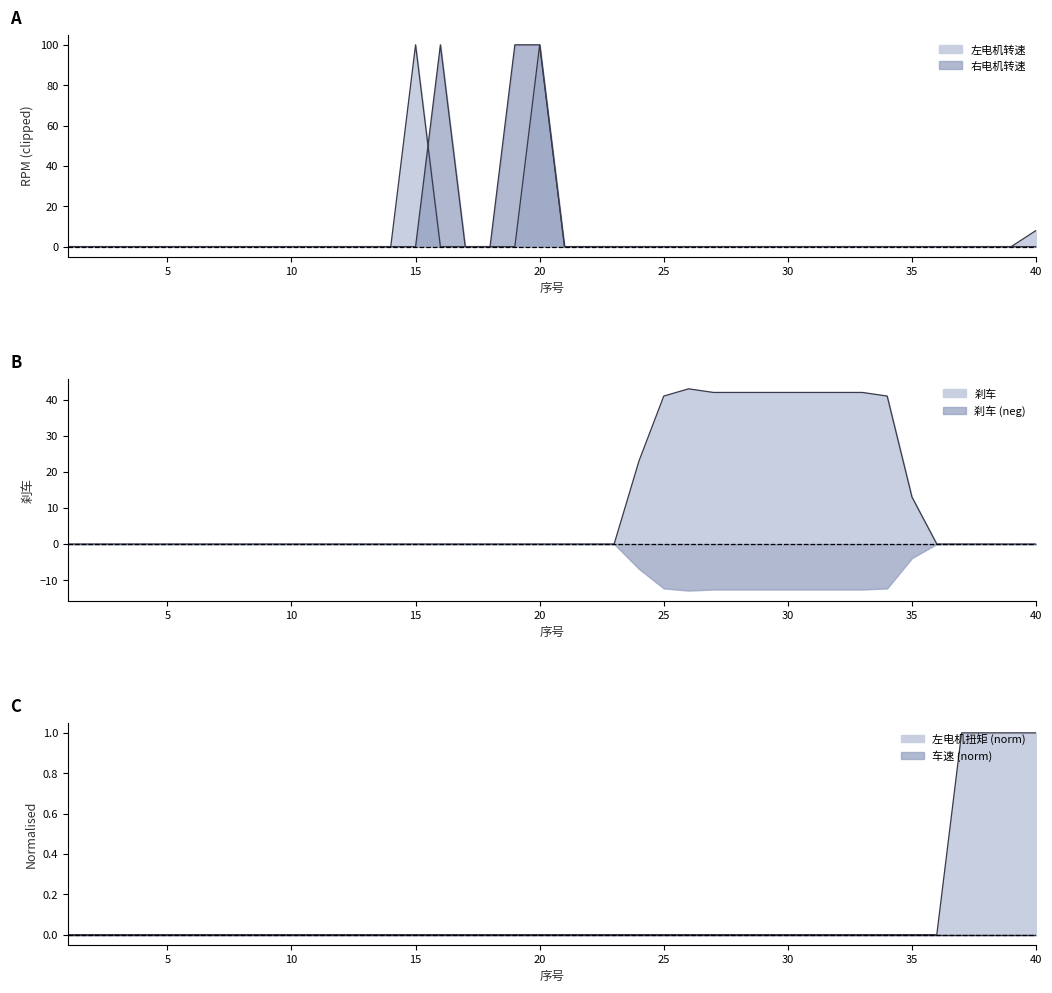

Which series has the widest spread of values?

左电机转速